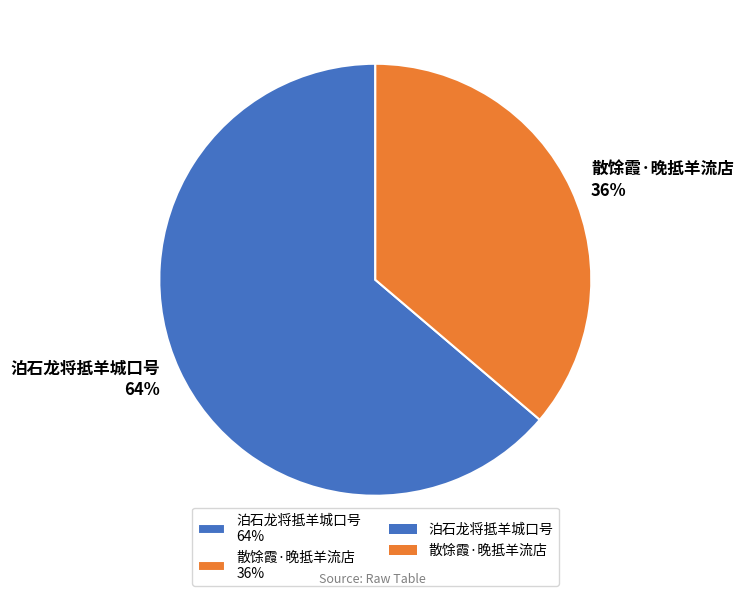

How many slices are in this pie chart?

2